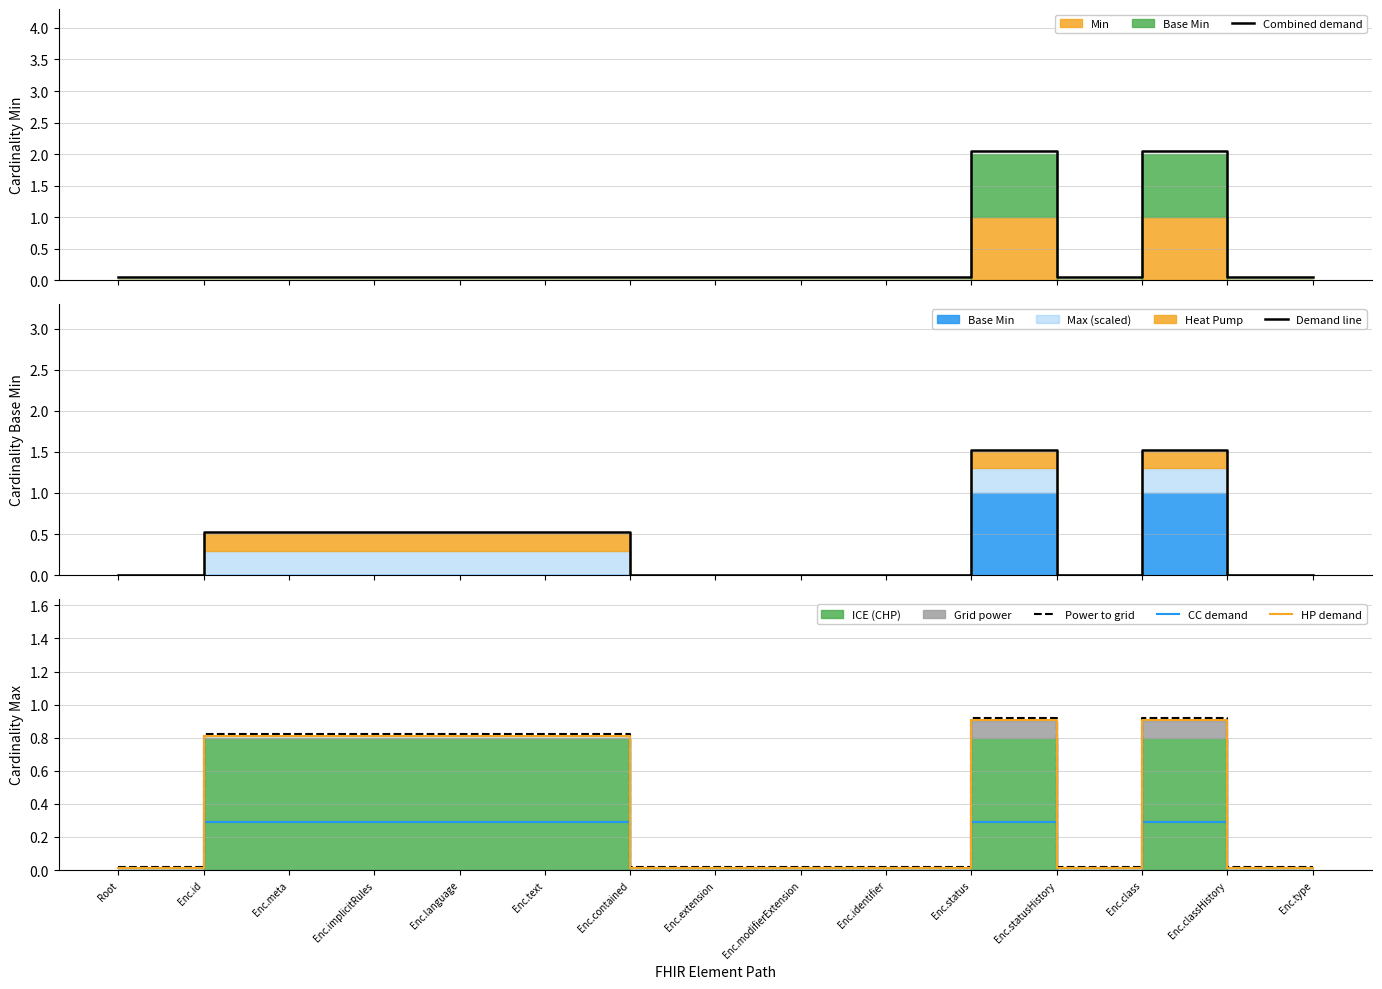

How many lines are shown in the chart?

5